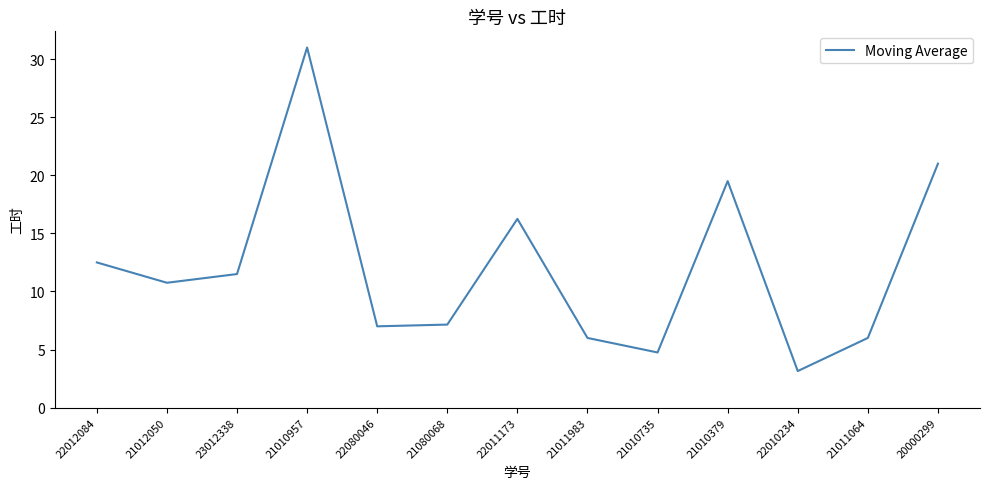

Where does the data first go above 10?

22012084